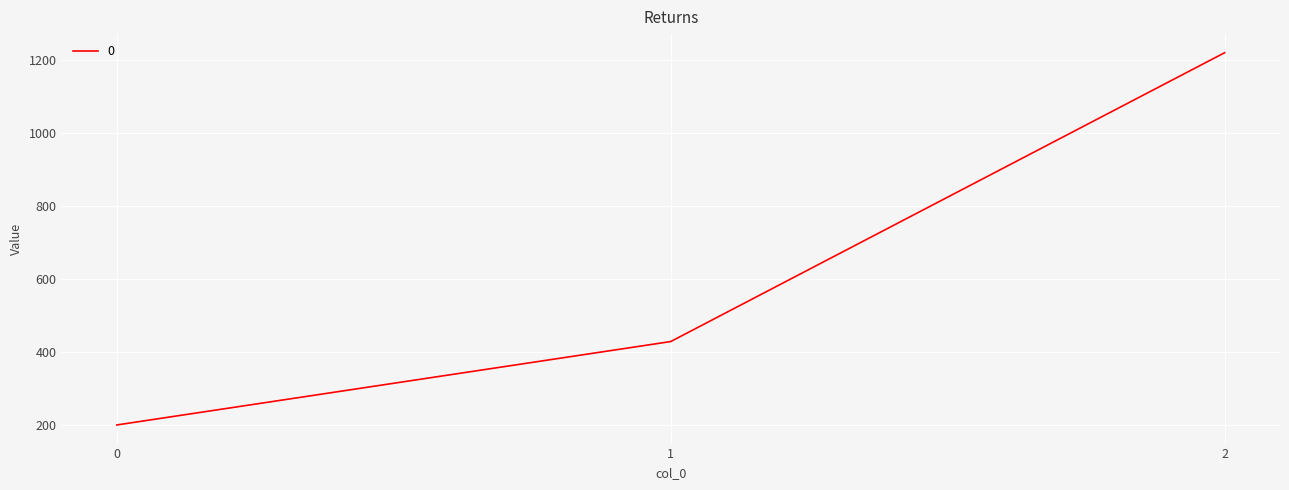

Does the chart have visible grid lines?

Yes